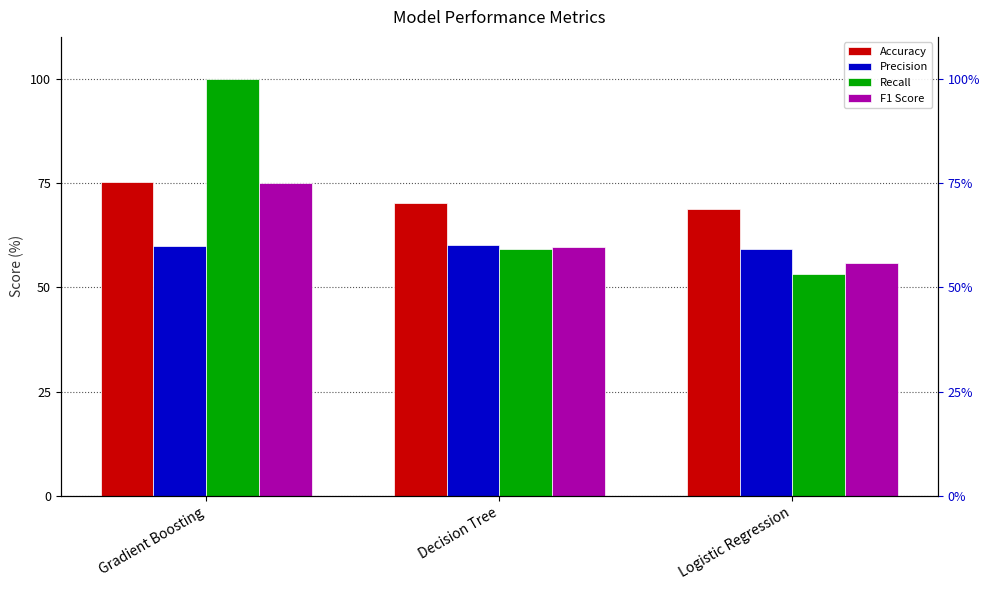

How many series are shown in this chart?

4